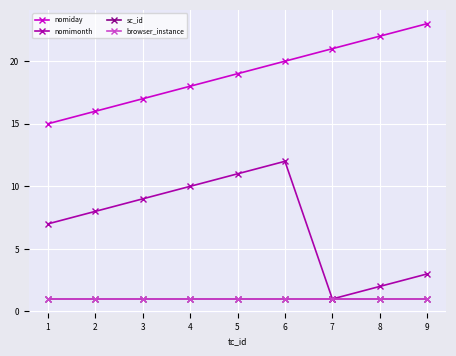

Is this an area chart (filled region under the line)?

No